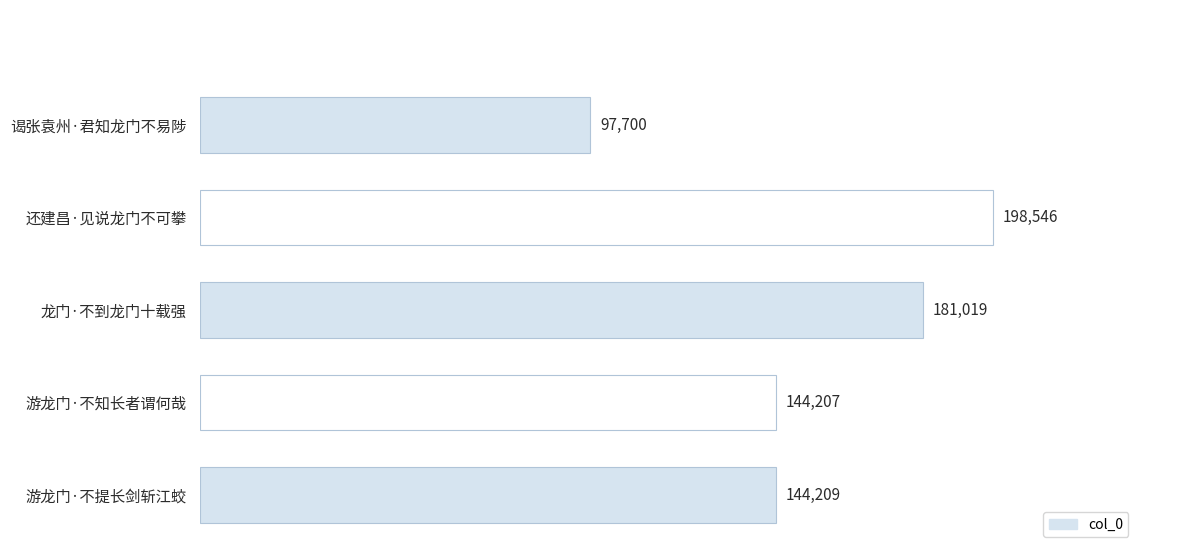

At which category does the chart reach its peak across all series?

还建昌·见说龙门不可攀